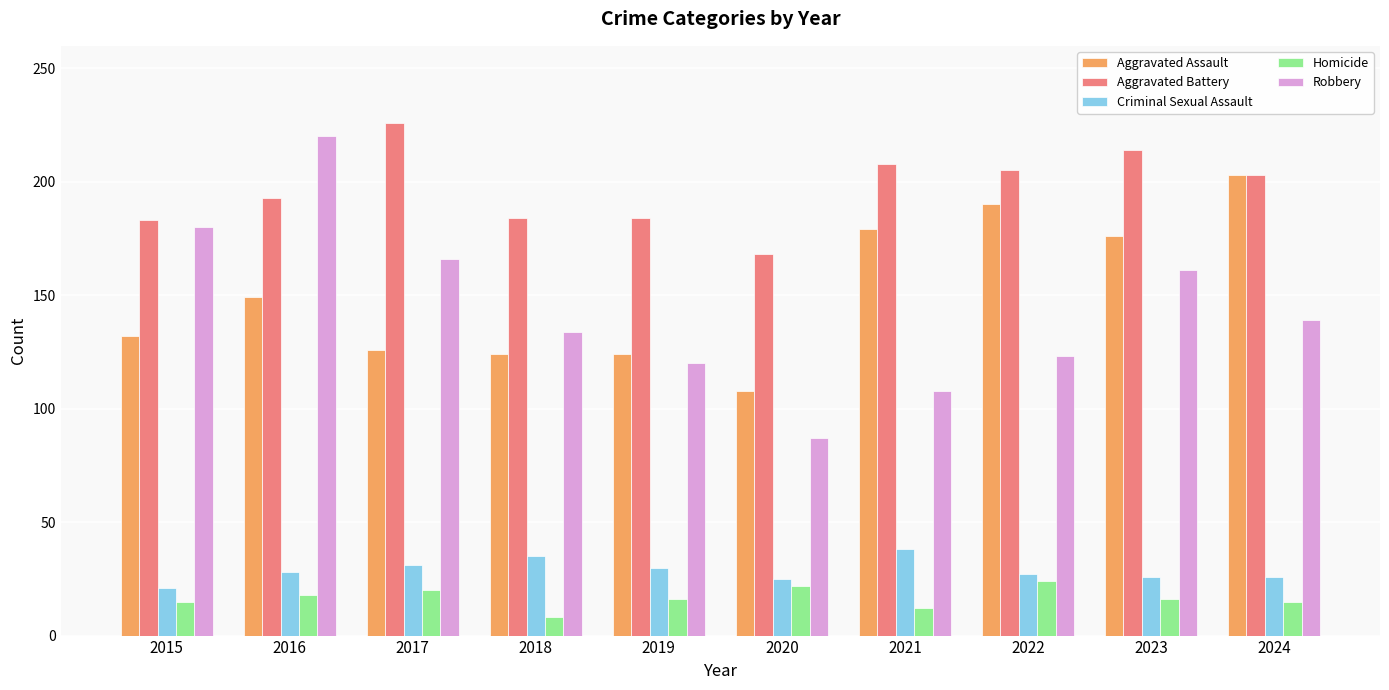

List the series in order of their peak value, highest first.

Aggravated Battery, Robbery, Aggravated Assault, Criminal Sexual Assault, Homicide